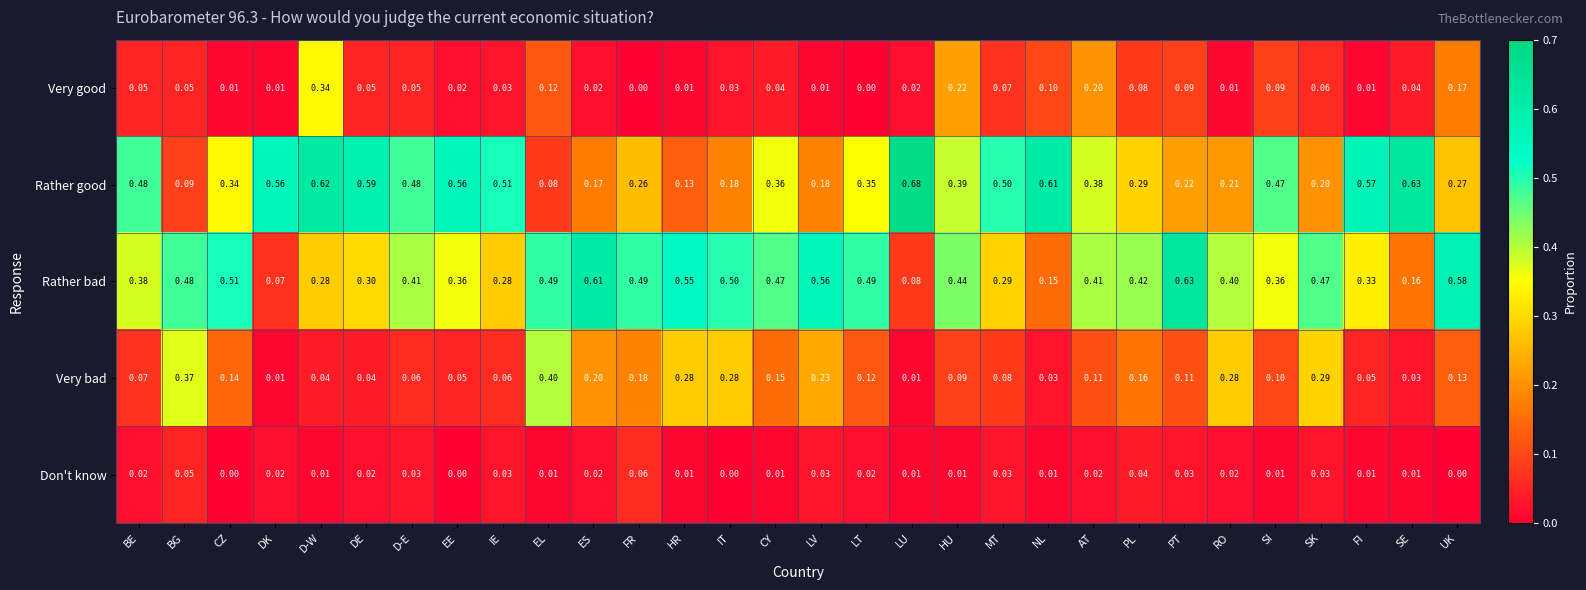

Rank the series by their maximum value, from lowest to highest.

Don't know, Very good, Very bad, Rather bad, Rather good